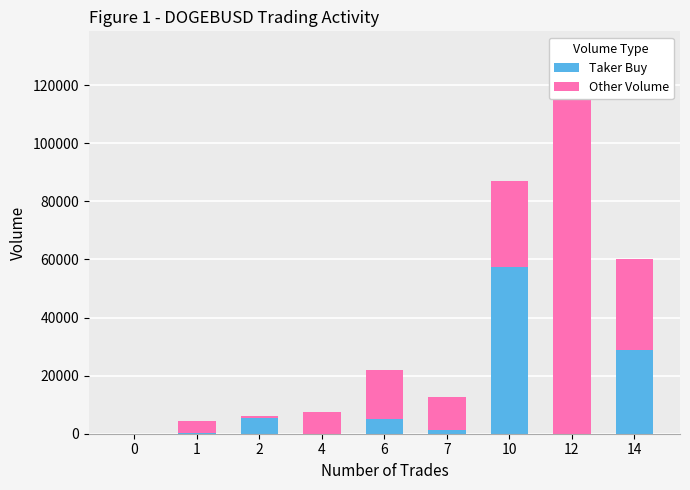

The value of Taker Buy at 2 is 5431. True or false?

True